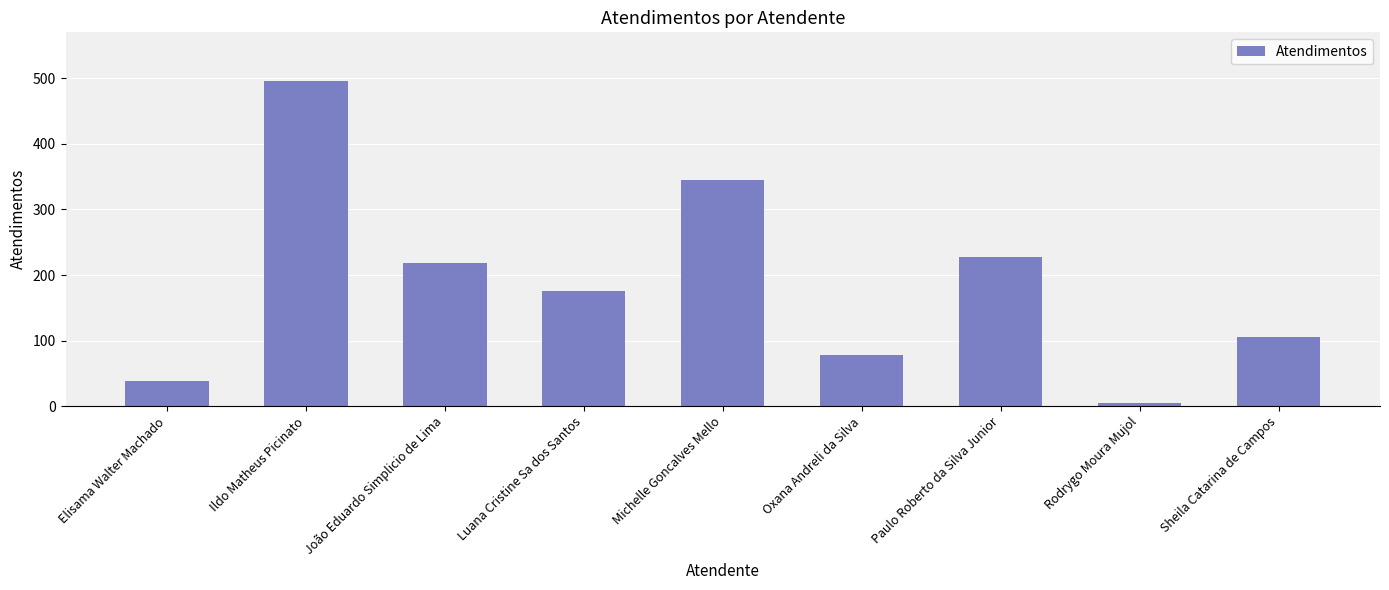

At which category does the chart reach its minimum across all series?

Rodrygo Moura Mujol